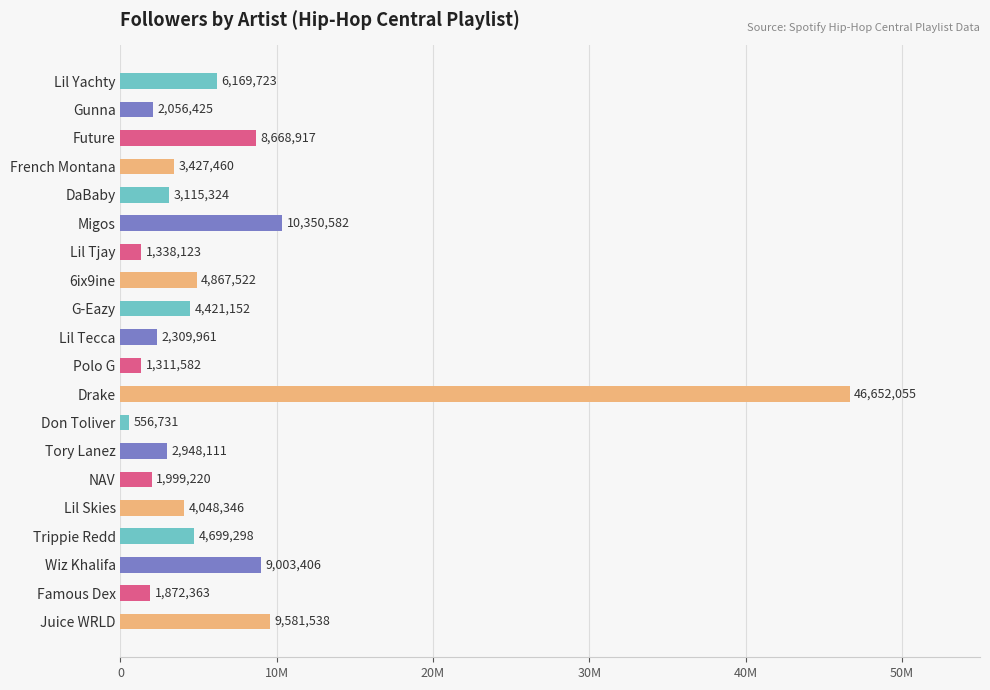

Rank the categories by value from lowest to highest.

Don Toliver, Polo G, Lil Tjay, Famous Dex, NAV, Gunna, Lil Tecca, Tory Lanez, DaBaby, French Montana, Lil Skies, G-Eazy, Trippie Redd, 6ix9ine, Lil Yachty, Future, Wiz Khalifa, Juice WRLD, Migos, Drake